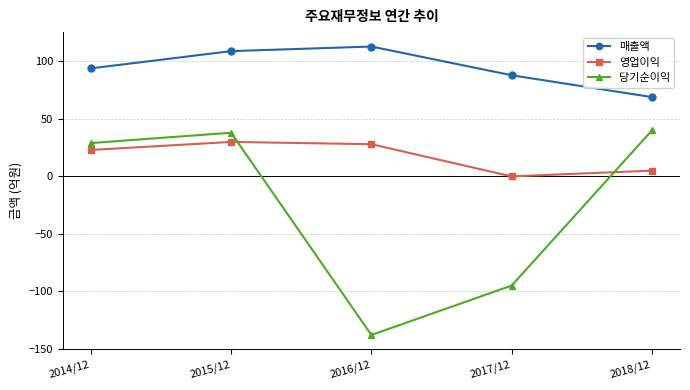

True or false: 당기순이익 has more than 2 points higher than both neighbors.

False